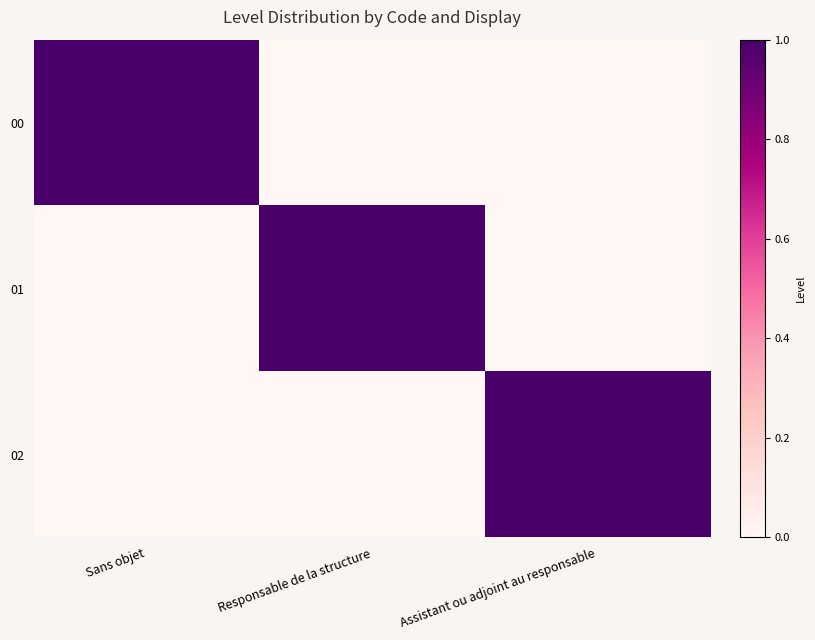

Between Sans objet and Assistant ou adjoint au responsable, which series saw the biggest shift?

00